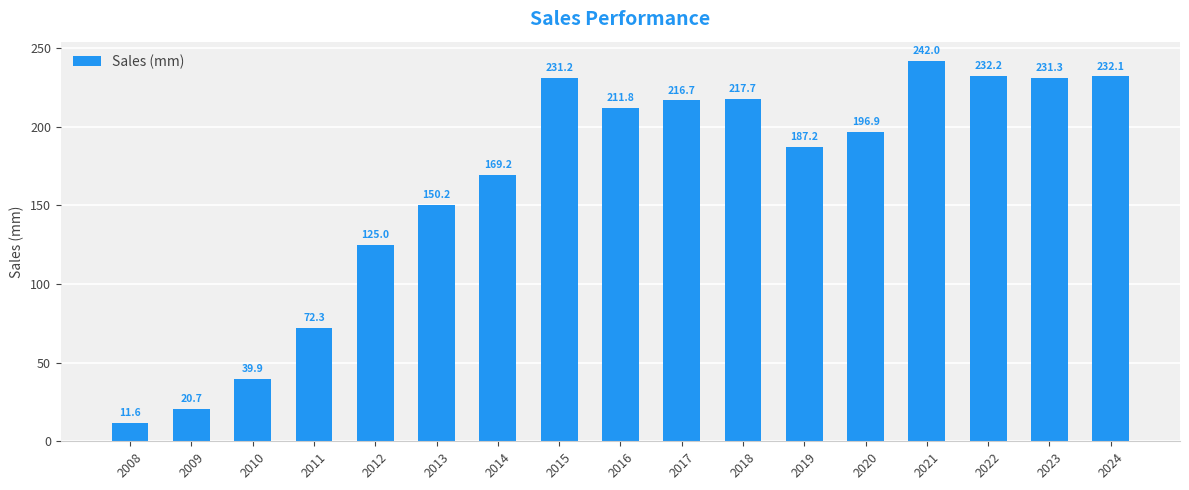

What is the difference between the values at 2022 and 2013?

82.0